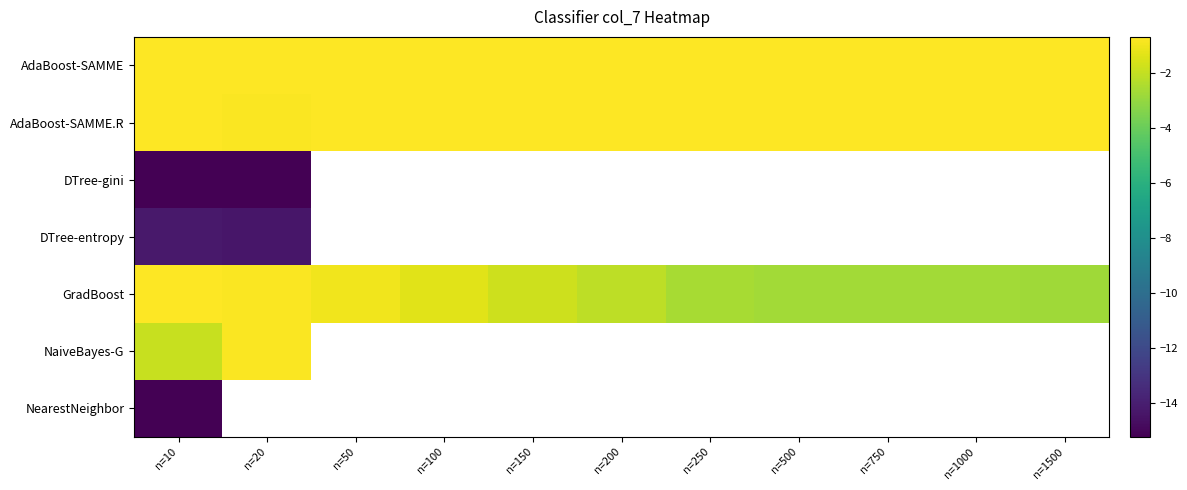

Which series has the largest total across all categories?

AdaBoost-SAMME